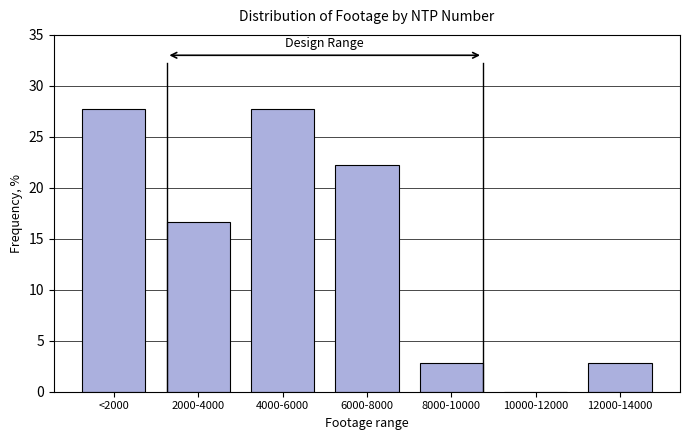

Reading left to right, list all the values displayed in this chart.

<2000=27.8	2000-4000=16.7	4000-6000=27.8	6000-8000=22.2	8000-10000=2.8	10000-12000=0.0	12000-14000=2.8